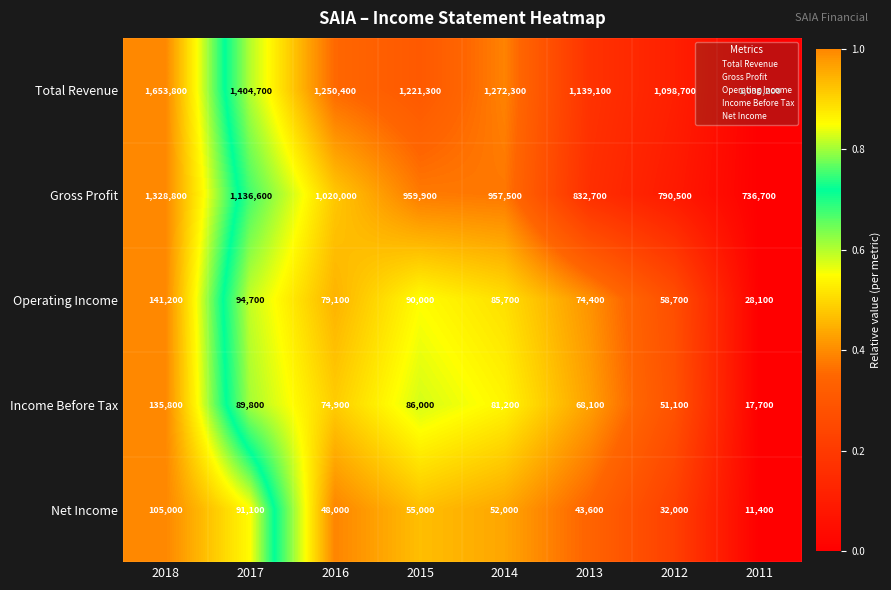

At which label does Net Income first exceed 52000?

2018